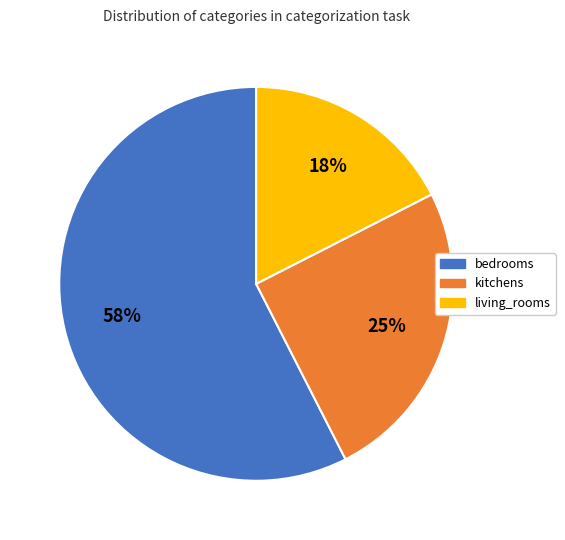

Is there a majority slice in this chart?

Yes